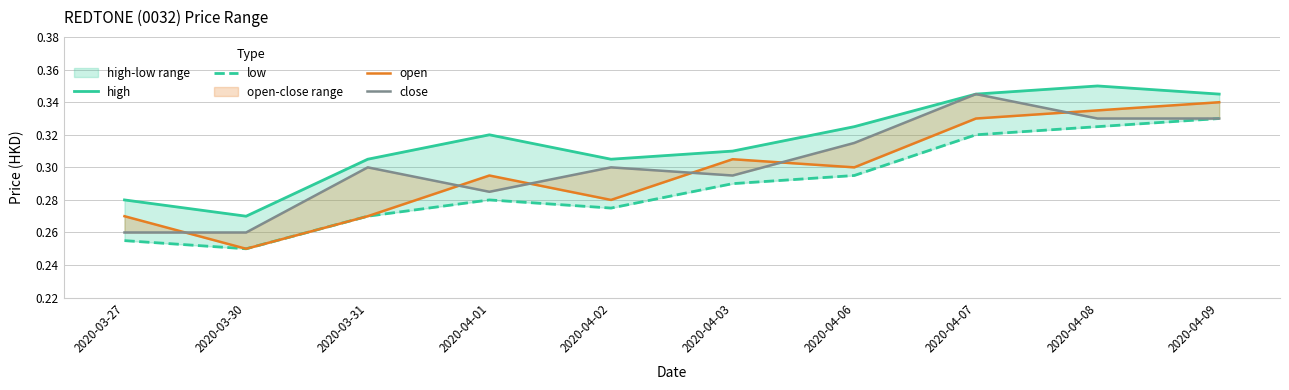

Is this an area chart (filled region under the line)?

No